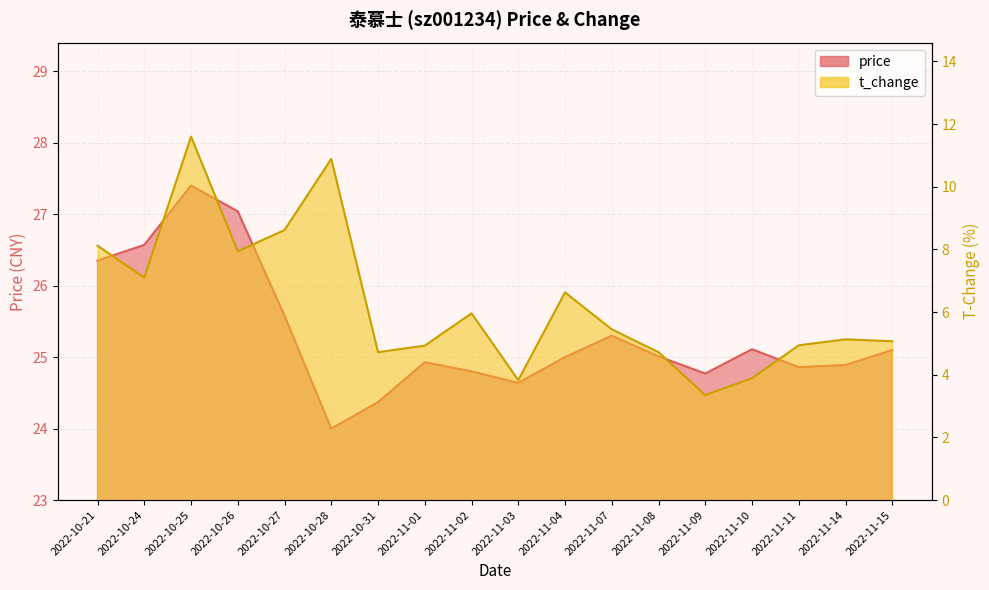

Reading left to right, transcribe all the data shown in this chart.

price: 26.4	26.6	27.4	27.0	25.6	24.0	24.4	24.9	24.8	24.6	25.0	25.3	25.0	24.8	25.1	24.9	24.9	25.1
t_change: 8.1	7.1	11.6	7.9	8.6	10.9	4.7	4.9	6.0	3.8	6.6	5.5	4.7	3.4	3.9	4.9	5.1	5.1